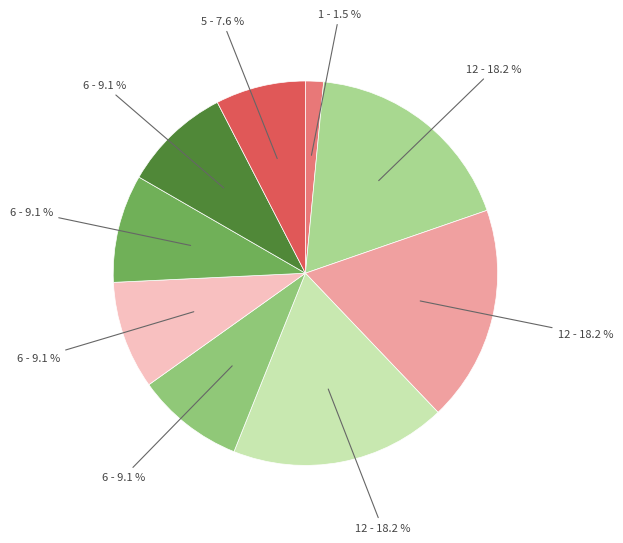

How many slices are in this pie chart?

9